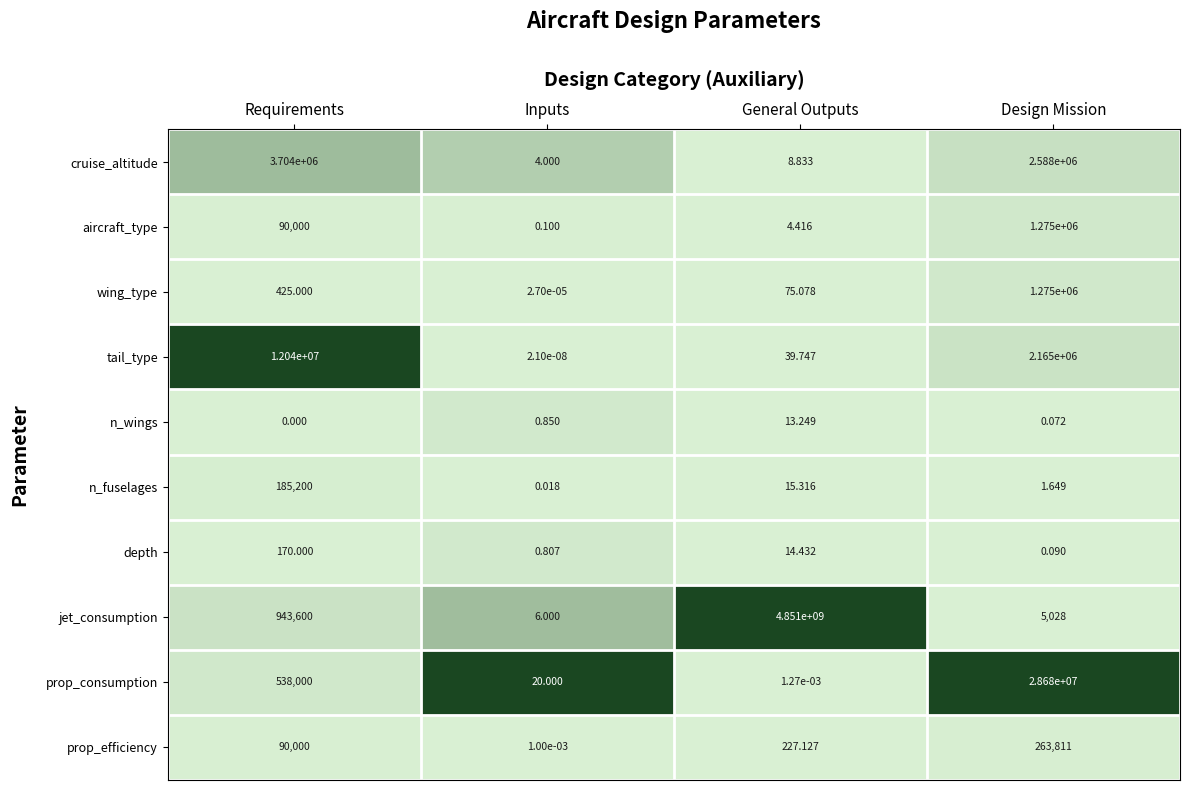

Is the value of jet_consumption at Requirements greater than the value of depth at General Outputs?

Yes